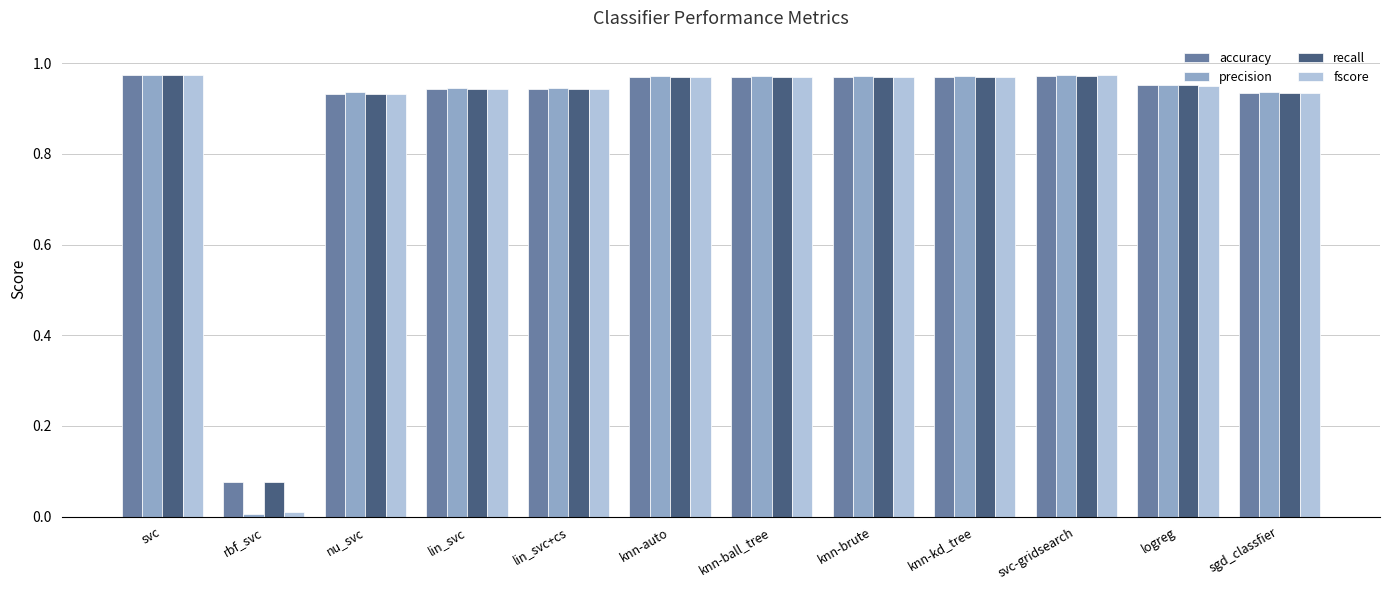

Is the value of fscore at lin_svc greater than the value of recall at knn-kd_tree?

No